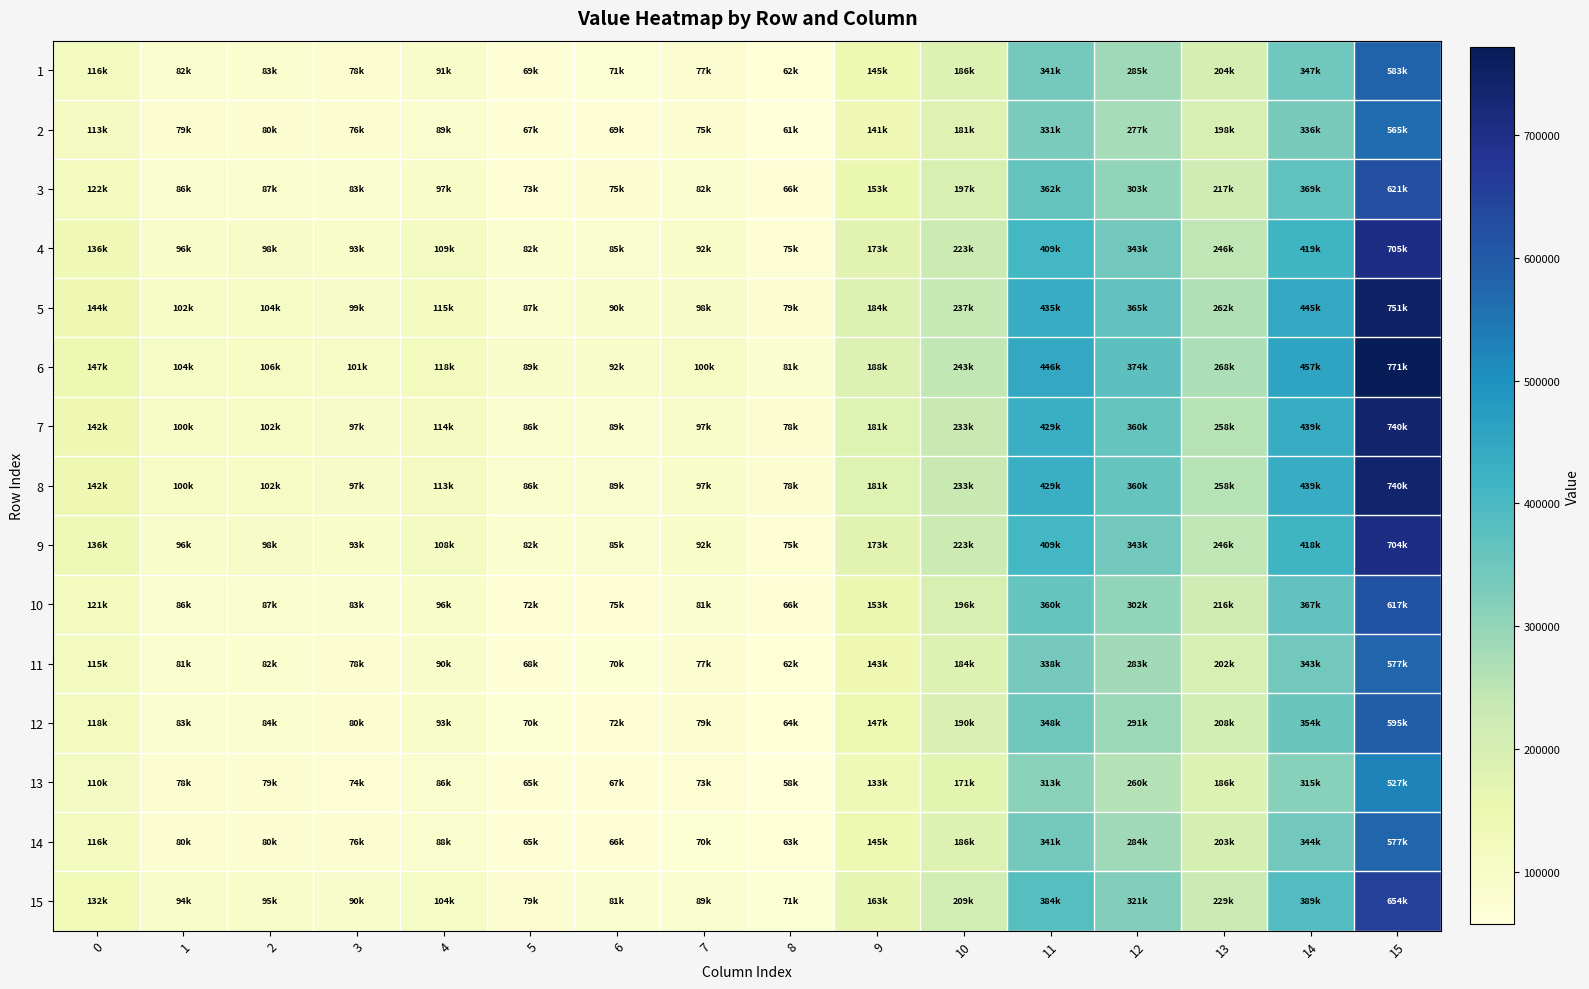

Reading left to right, extract all data points from this chart.

1: 0=115503.6	1=81525.1	2=82612.2	3=78349.9	4=91114.2	5=68650.6	6=70889.6	7=77210.3	8=62385.6	9=144630.0	10=185866.2	11=340933.2	12=285117.2	13=204006.6	14=346604.3	15=582712.5
2: 0=112519.9	1=79411.1	2=80389.1	3=76205.3	4=88593.6	5=66734.0	6=68894.4	7=75025.3	8=60621.5	9=140504.3	10=180515.3	11=331023.5	12=276720.7	13=197948.0	14=336201.4	15=564999.7
3: 0=121886.9	1=86047.9	2=87368.3	3=82938.2	4=96506.8	5=72750.8	6=75157.9	7=81884.9	8=66159.6	9=153456.3	10=197313.9	11=362134.0	12=303080.5	13=216968.3	14=368860.2	15=620607.1
4: 0=136137.2	1=96144.5	2=97985.8	3=93181.0	4=108545.4	5=81904.3	6=84686.6	7=92320.6	8=74584.7	9=173160.4	10=222869.8	11=409462.8	12=343182.1	13=245904.1	14=418544.6	15=705203.2
5: 0=143848.3	1=101607.9	2=103731.1	3=98723.6	4=115059.6	5=86857.3	6=89842.7	7=97967.5	8=79143.7	9=183822.6	10=236698.5	11=435073.3	12=364881.7	13=261561.8	14=445429.6	15=750979.5
6: 0=147189.7	1=103975.4	2=106220.8	3=101125.4	4=117882.4	5=89003.7	6=92077.1	7=100414.5	8=81119.2	9=188442.9	10=242690.9	11=446171.1	12=374284.8	13=268346.8	14=457079.8	15=770816.0
7: 0=142007.2	1=100303.5	2=102359.4	3=97400.3	4=113504.3	5=85674.8	6=88611.7	7=96619.3	8=78055.2	9=181277.0	10=233396.8	11=428958.7	12=359700.8	13=257823.5	14=439010.8	15=740050.3
8: 0=141988.5	1=100290.2	2=102345.5	3=97386.8	4=113488.5	5=85662.8	6=88599.2	7=96605.6	8=78044.2	9=181251.1	10=233363.3	11=428896.6	12=359648.2	13=257785.5	14=438945.6	15=739939.3
9: 0=135999.6	1=96047.0	2=97883.3	3=93082.1	4=108429.1	5=81815.9	6=84594.6	7=92219.8	8=74503.4	9=172970.2	10=222623.0	11=409005.9	12=342794.9	13=245624.8	14=418064.9	15=704386.4
10: 0=121338.4	1=85659.2	2=86959.6	3=82543.9	4=96043.4	5=72398.5	6=74791.1	7=81483.2	8=65835.3	9=152697.8	10=196330.1	11=360312.1	12=301536.8	13=215854.4	14=366947.7	15=617350.5
11: 0=114610.6	1=80892.5	2=81946.9	3=77708.1	4=90359.8	5=68077.0	6=70292.5	7=76556.4	8=61857.7	9=143395.3	10=184264.8	11=337967.4	12=282604.3	13=202193.4	14=343491.0	15=577411.4
12: 0=117566.5	1=82986.8	2=84149.2	3=79832.7	4=92856.9	5=69975.7	6=72269.0	7=78721.0	8=63605.2	9=147482.4	10=189565.8	11=347784.7	12=290922.4	13=208195.5	14=353796.8	15=594959.0
13: 0=110178.6	1=78217.0	2=78578.4	3=74219.7	4=86085.0	5=64719.1	6=66708.4	7=72573.3	8=58175.5	9=133395.7	10=170965.1	11=312704.5	12=260476.7	13=185895.4	14=314797.0	15=527123.4
14: 0=116057.6	1=79784.0	2=80343.5	3=75602.9	4=88139.9	5=65322.2	6=65675.7	7=69677.2	8=63240.3	9=145116.1	10=186166.4	11=340856.9	12=284330.1	13=203107.1	14=344350.5	15=577443.4
15: 0=131743.3	1=93640.2	2=94809.9	3=89883.9	4=104498.7	5=78723.4	6=81293.0	7=88552.8	8=70945.4	9=162946.7	10=209292.3	11=383685.5	12=320618.7	13=229291.6	14=389310.7	15=653995.7